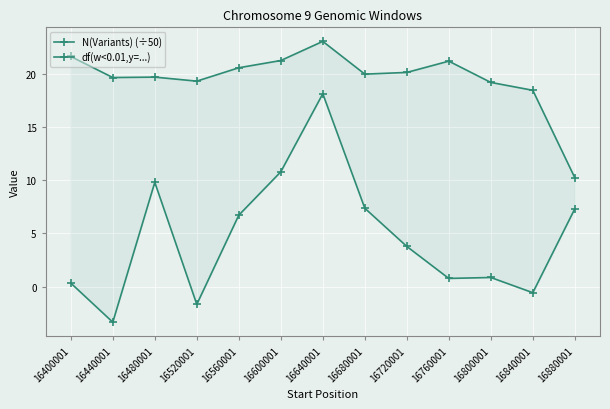

Where is the first local minimum for df(w<0.01,y=...)?

16440001